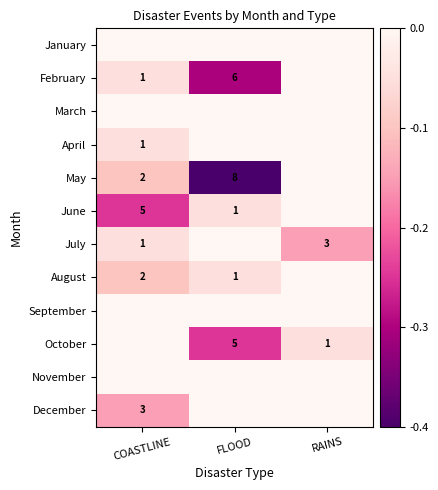

The June series shows -0.3 at COASTLINE. True or false?

False